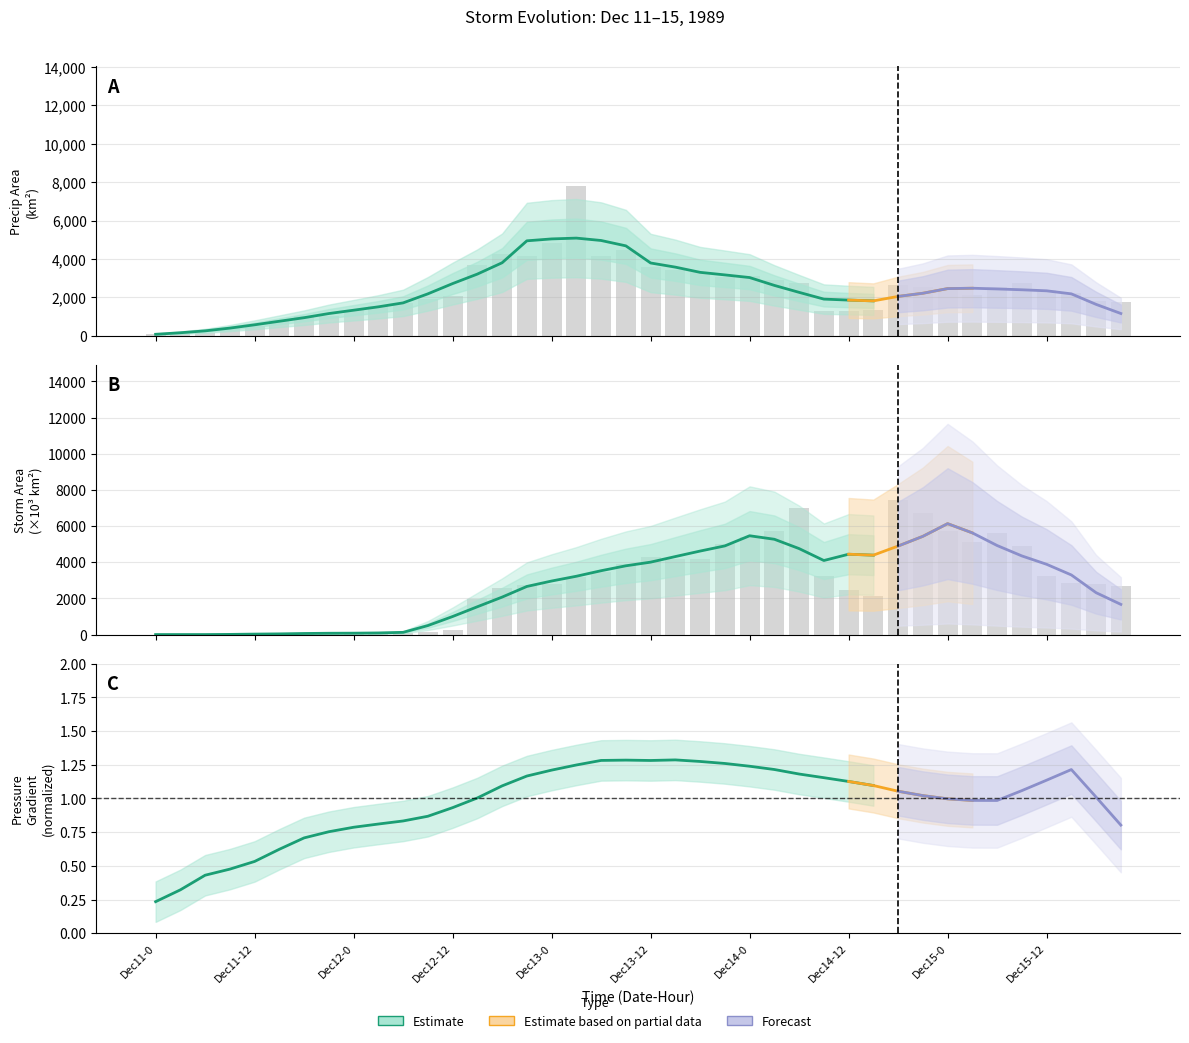

Which series changed the most between 17 and 37?

precipArea